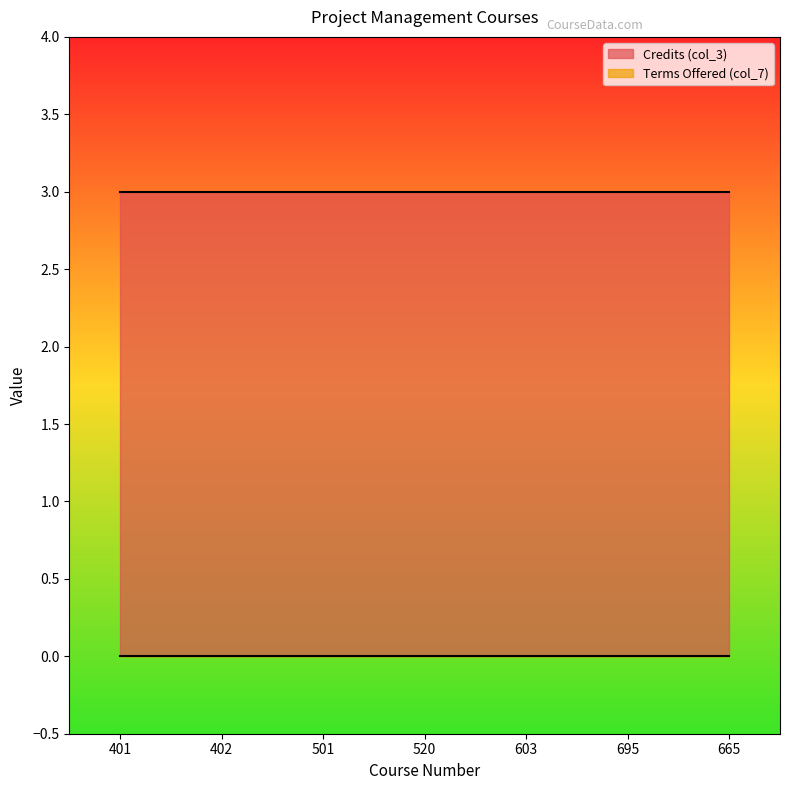

Does the chart display data point markers on the line(s)?

No